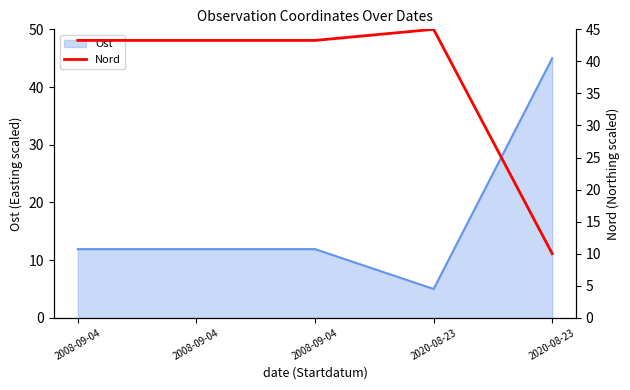

What is the change in value from 2008-09-04 to 2020-08-23?

-33.3